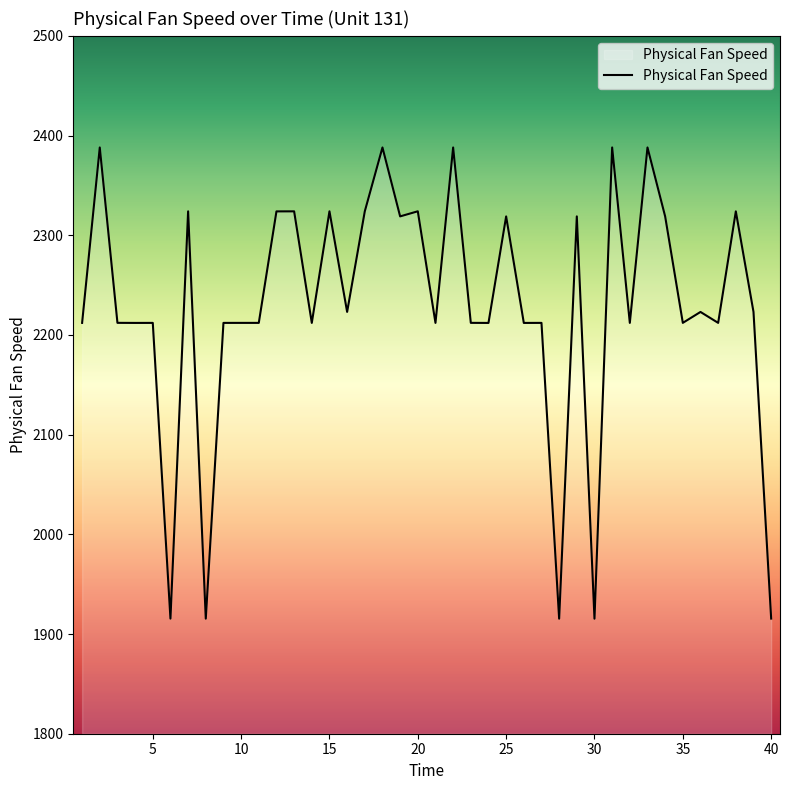

What is the smallest value displayed?

1915.4